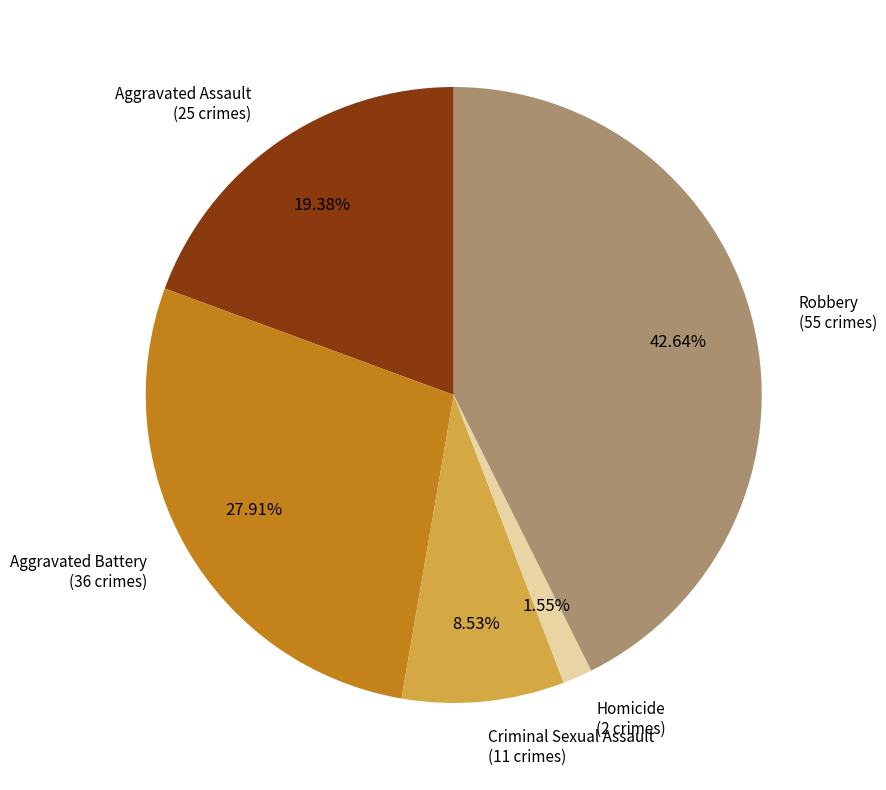

What percentage is the Robbery slice, to the nearest percent?

43%